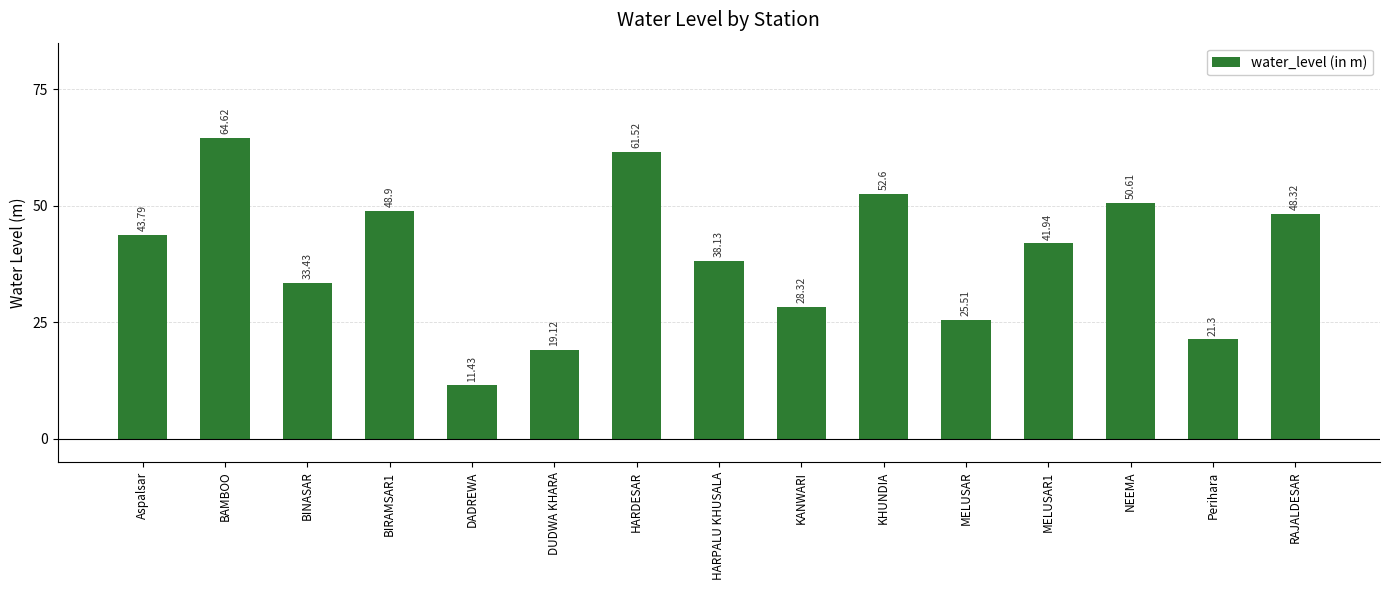

What is the difference between the maximum and minimum values?

53.2